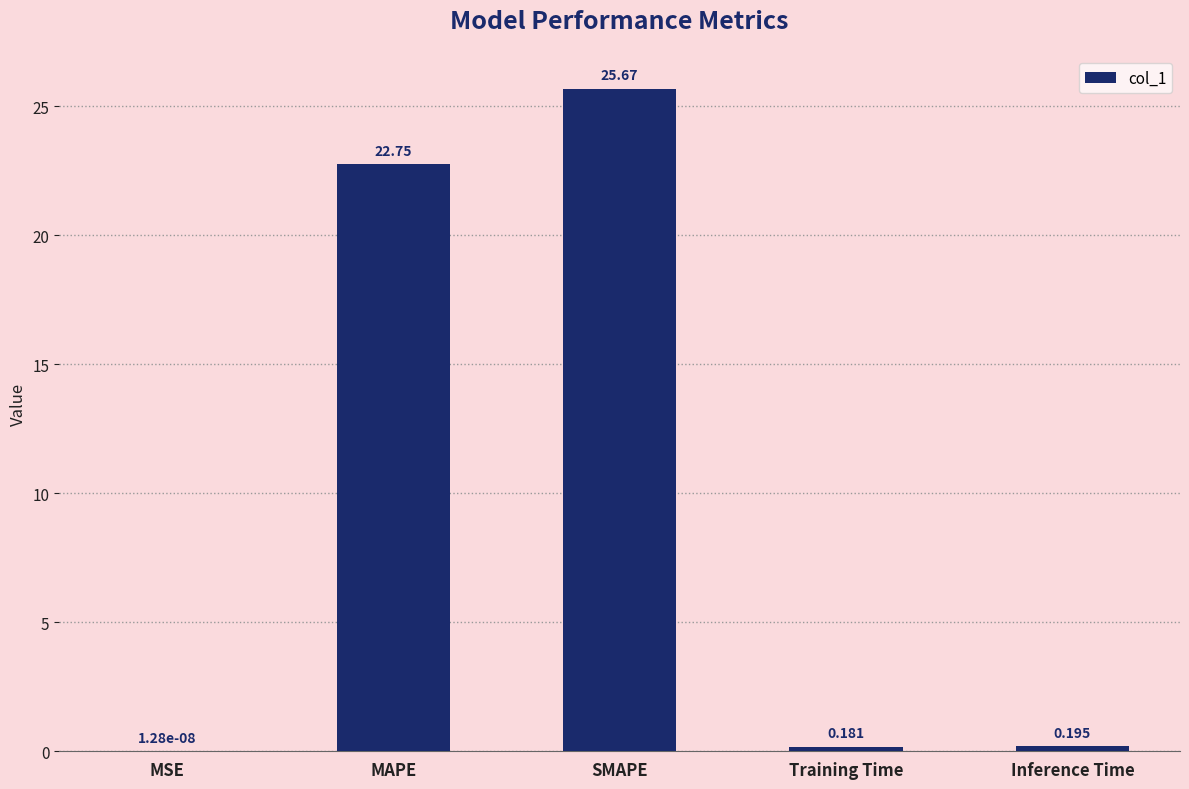

Read the value at SMAPE.

25.7